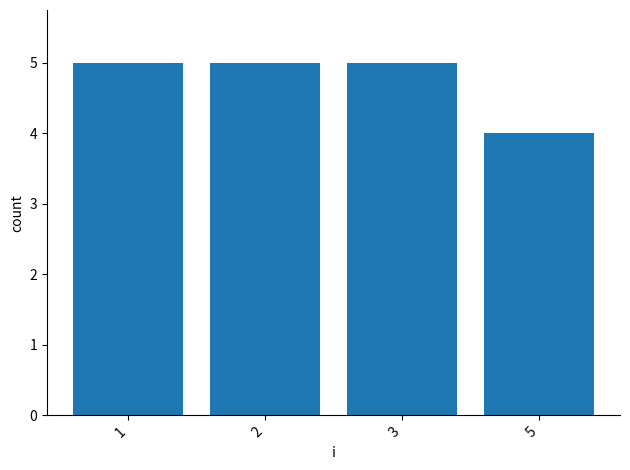

Is it true that the value at 5 is 4?

True